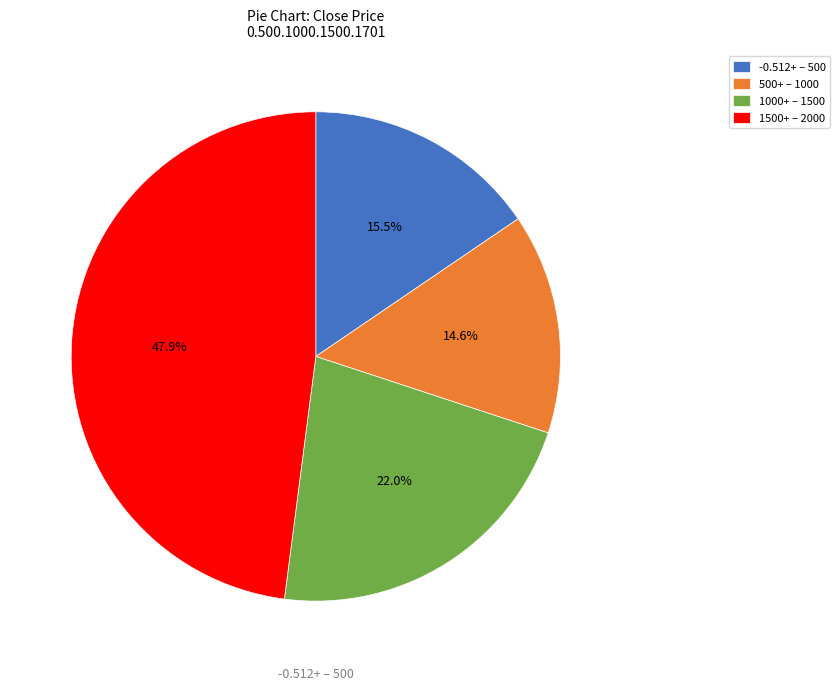

What portion of the pie excludes 500+ – 1000?

85.4%